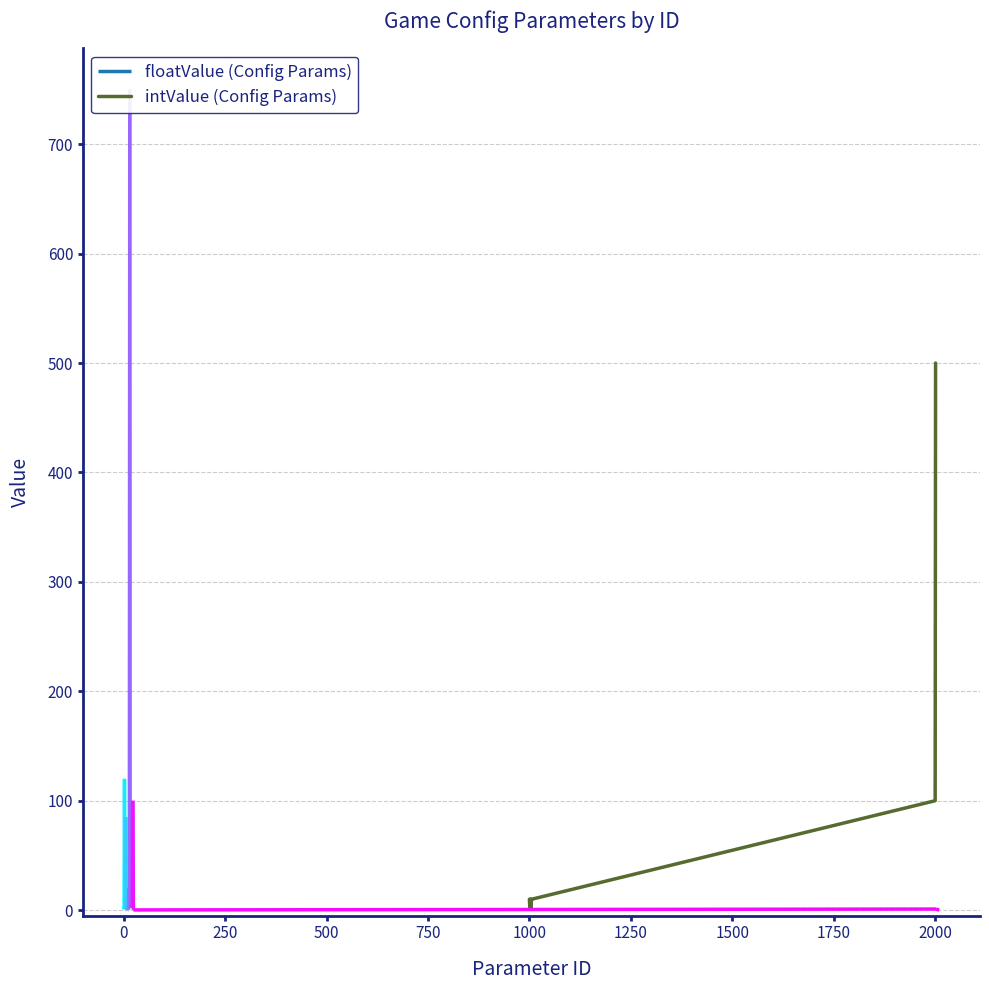

Reading right to left, extract all data points from this chart.

500	100	10	10	1	10	1	2	10